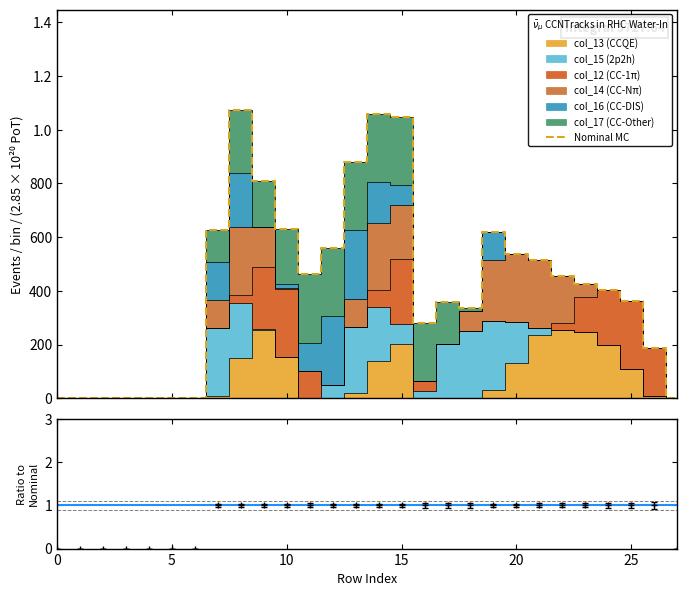

What is the difference between the second highest and second lowest values?

1058